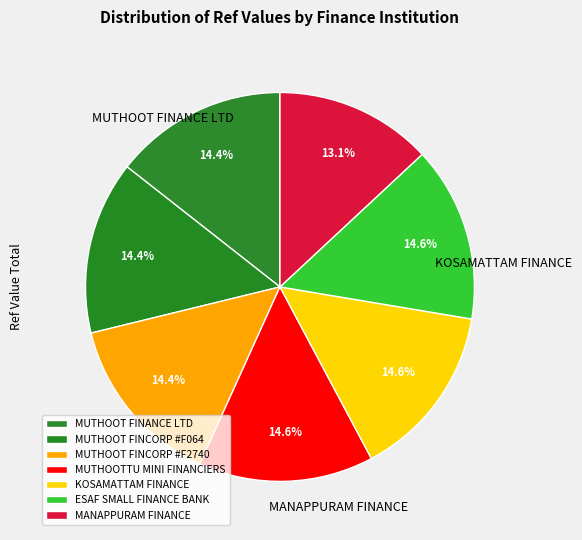

What is the largest slice in the pie chart?

ESAF SMALL FINANCE BANK